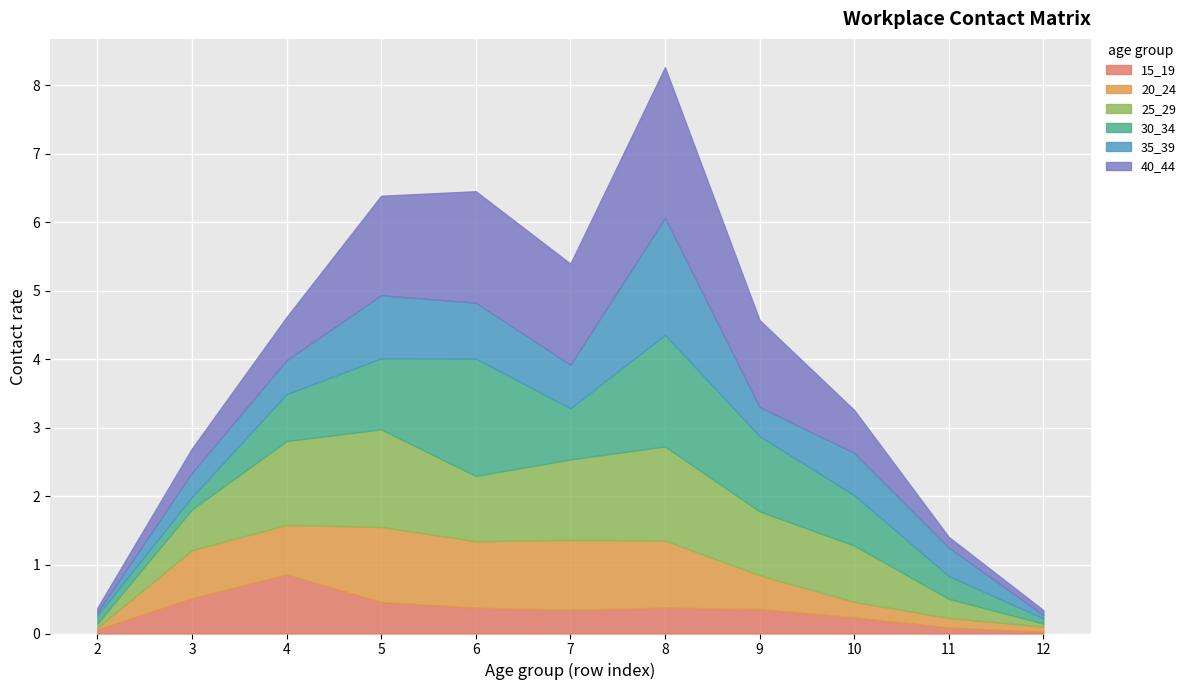

How many lines are shown in the chart?

6